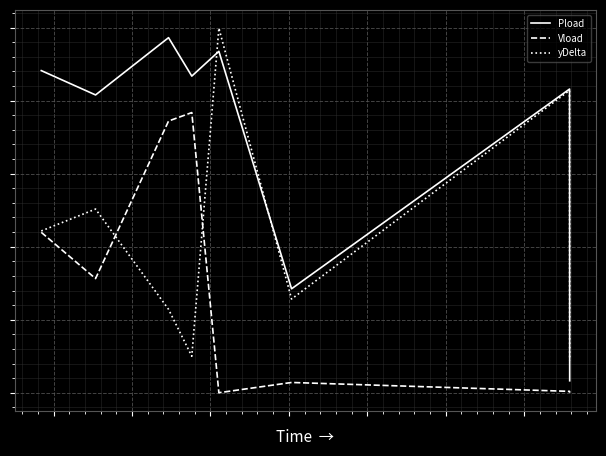

What are all the series names shown in the legend?

Pload, Vload, yDelta